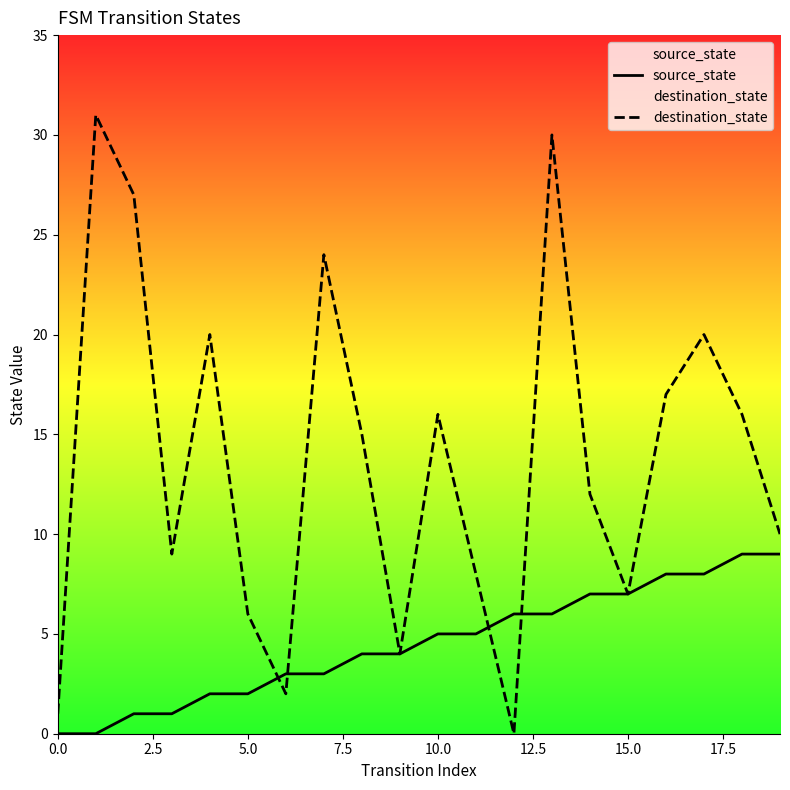

What is the difference between the second highest and minimum values in the destination_state series?

30